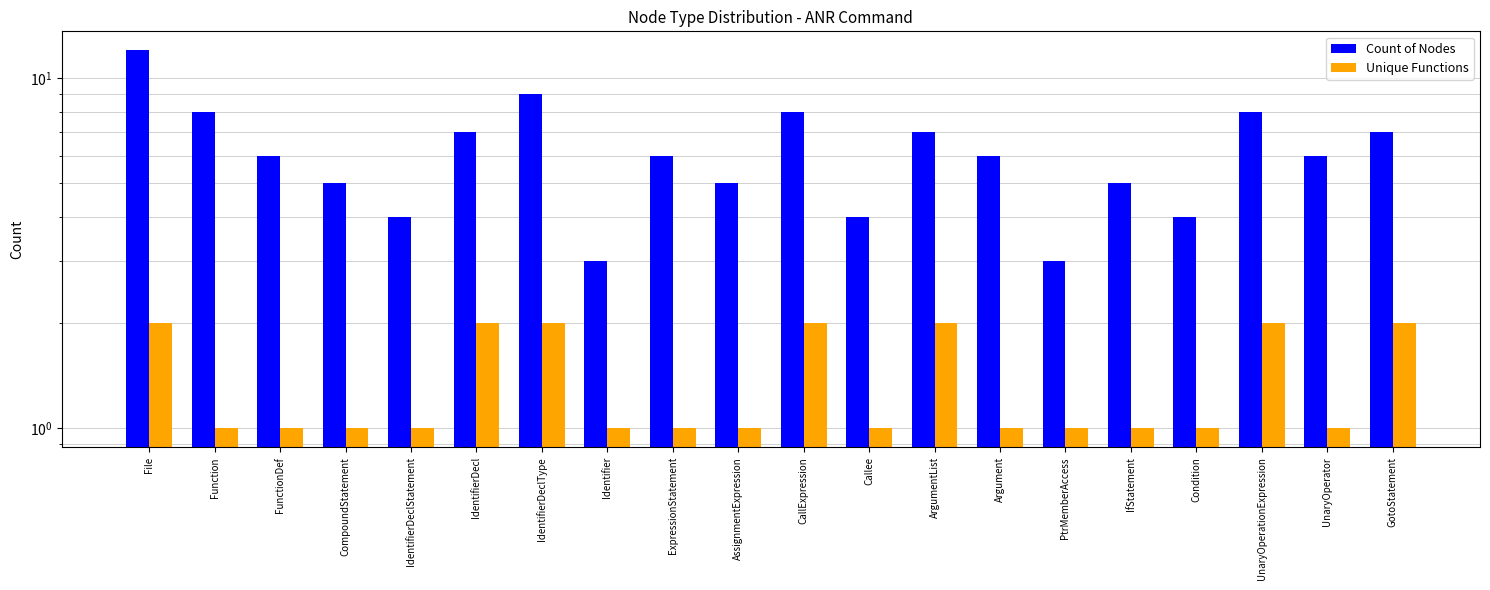

Reading left to right, transcribe all the data shown in this chart.

Count of Nodes: File=12	Function=8	FunctionDef=6	CompoundStatement=5	IdentifierDeclStatement=4	IdentifierDecl=7	IdentifierDeclType=9	Identifier=3	ExpressionStatement=6	AssignmentExpression=5	CallExpression=8	Callee=4	ArgumentList=7	Argument=6	PtrMemberAccess=3	IfStatement=5	Condition=4	UnaryOperationExpression=8	UnaryOperator=6	GotoStatement=7
Unique Functions: File=2	Function=1	FunctionDef=1	CompoundStatement=1	IdentifierDeclStatement=1	IdentifierDecl=2	IdentifierDeclType=2	Identifier=1	ExpressionStatement=1	AssignmentExpression=1	CallExpression=2	Callee=1	ArgumentList=2	Argument=1	PtrMemberAccess=1	IfStatement=1	Condition=1	UnaryOperationExpression=2	UnaryOperator=1	GotoStatement=2